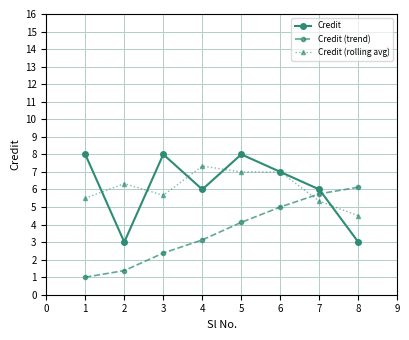

Which label corresponds to the smallest value in the chart?

1